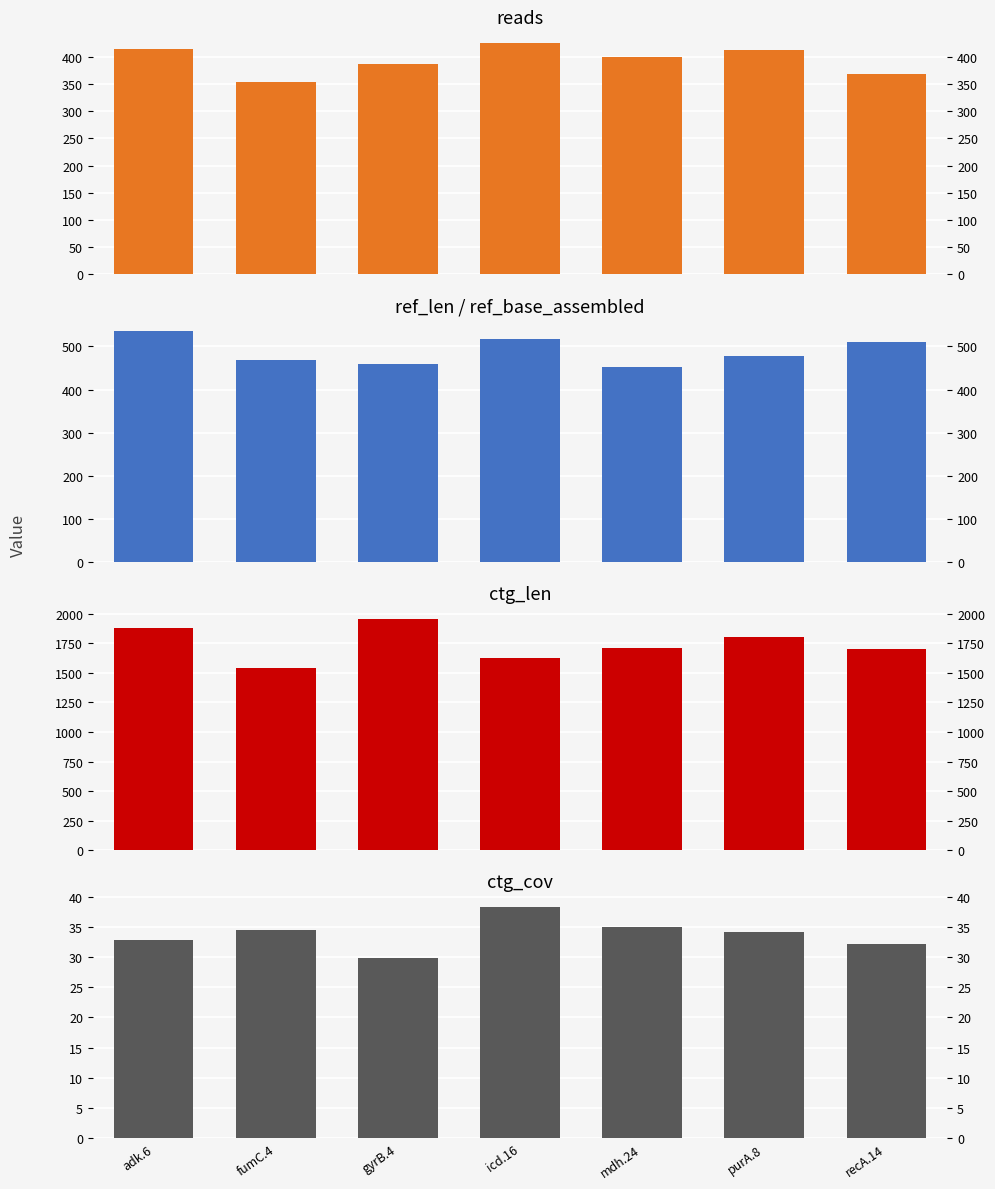

At how many categories does at least one series exceed 1933?

1